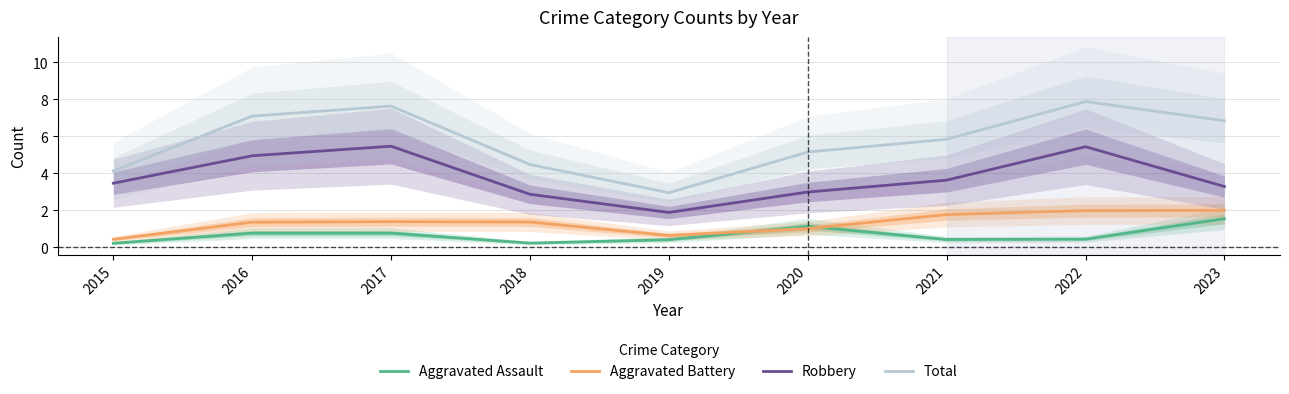

What is the minimum value shown in the chart?

0.2